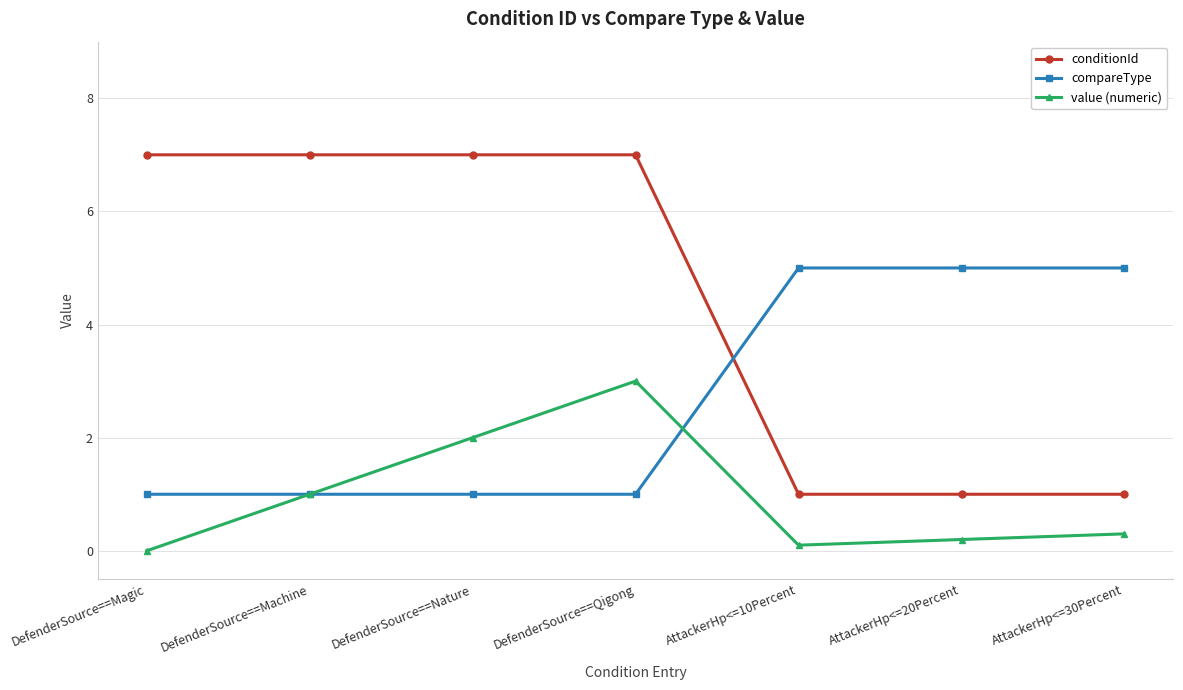

True or false: compareType has a value of 1.5 at DefenderSource==Machine.

False